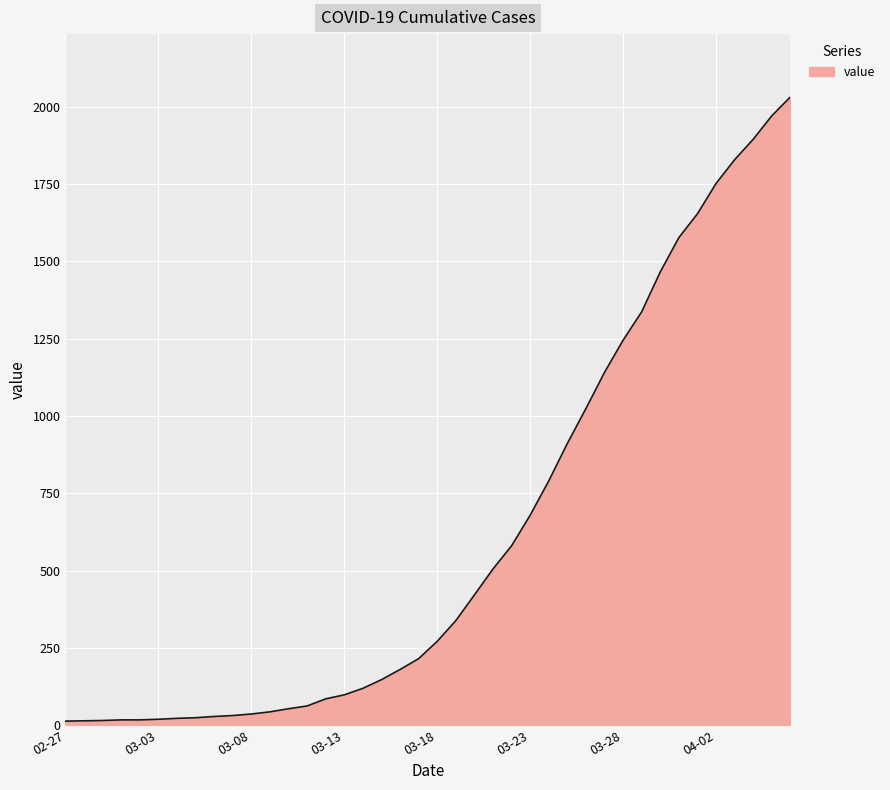

Reading left to right, what are all the values shown in this chart?

13	14	15	17	17	19	22	24	28	31	36	43	53	62	85	98	119	147	180	215	271	338	421	505	580	679	790	911	1024	1141	1245	1337	1466	1577	1654	1752	1829	1895	1971	2032